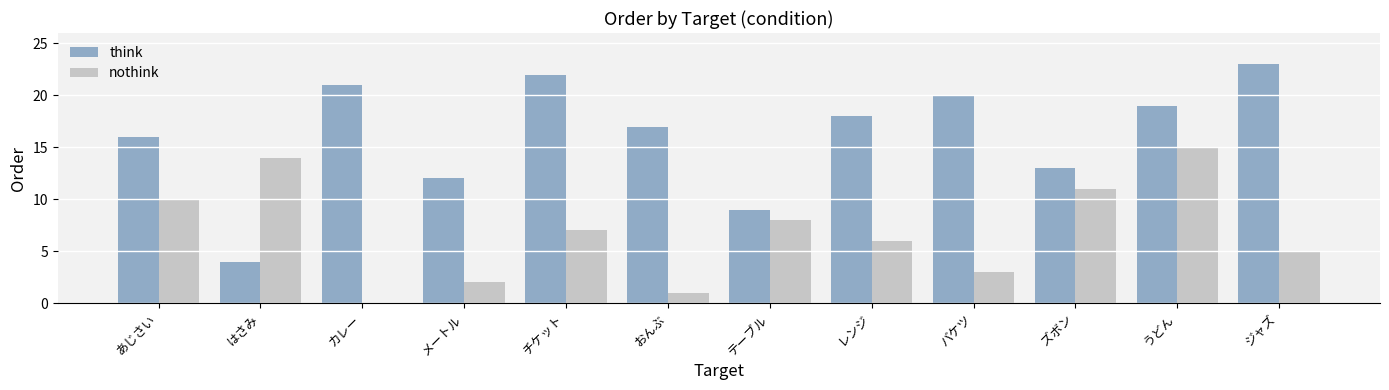

What is the sum of the think values at ズボン and ジャズ?

36